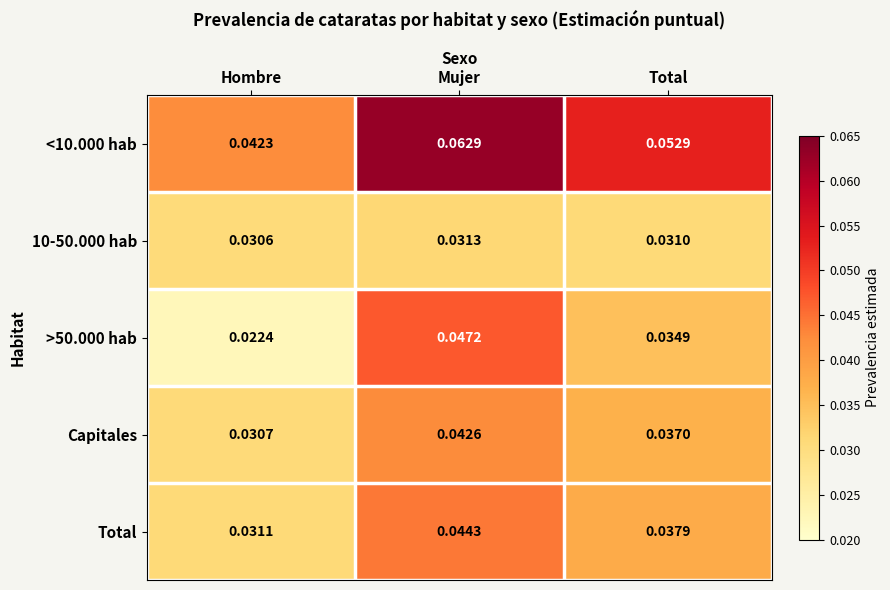

Which category has the highest value across all series?

Mujer